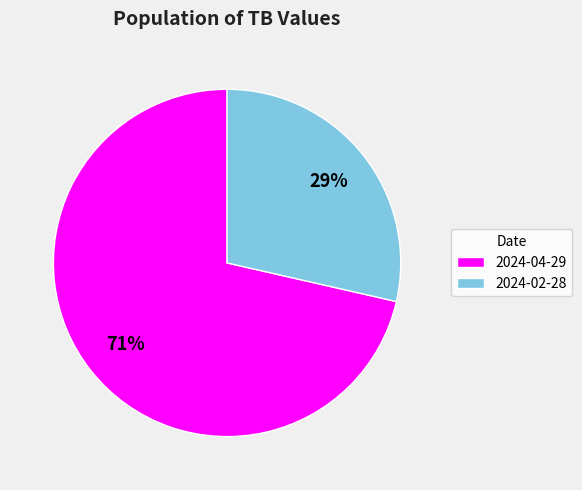

To the nearest percent, what is the combined percentage of 2024-02-28 and 2024-04-29?

100%